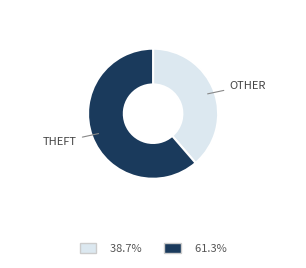

Is there a majority slice in this chart?

Yes